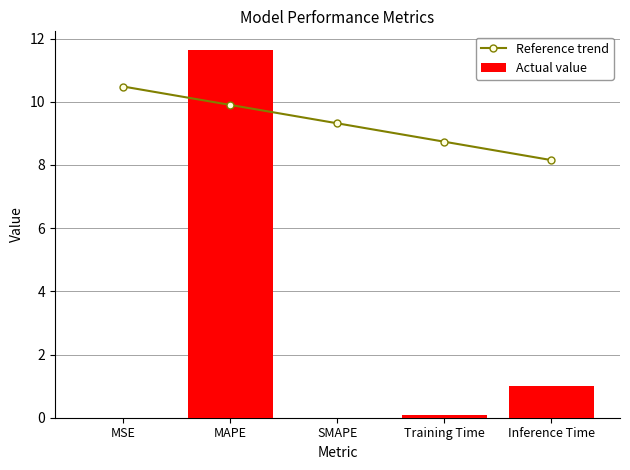

The Actual value series shows -4.2 at SMAPE. True or false?

False